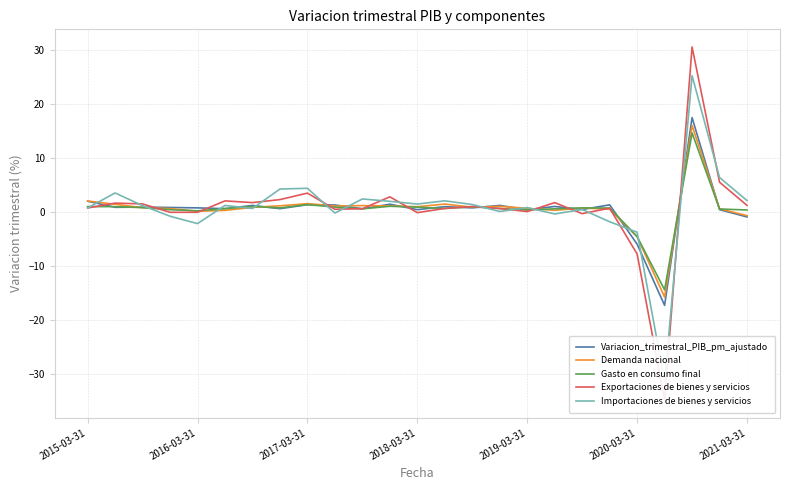

What is the smallest value displayed?

-34.8